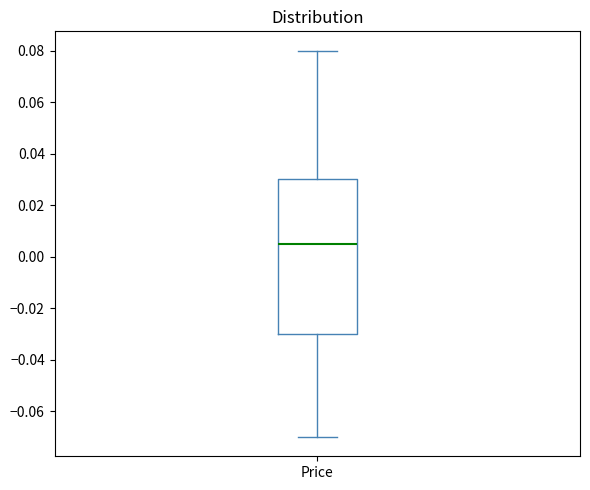

Read this box plot against the y-axis: the position of the median line, the range covered by the box, and the ends of both whiskers. The values are not printed on the chart, so give them approximately, as read against the axis.

median 0.006, box -0.030 to 0.030, whiskers -0.070 to 0.080